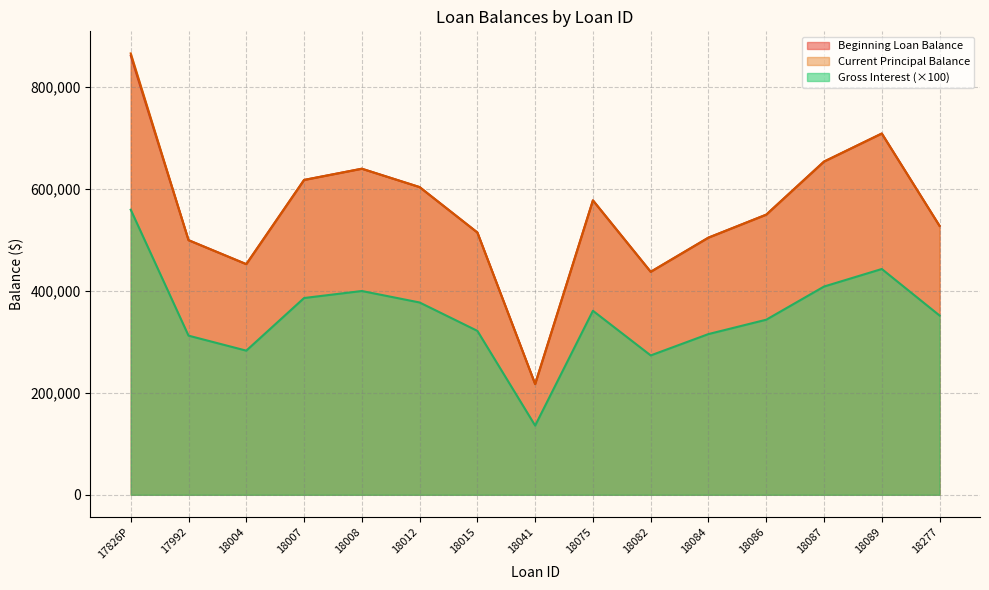

Reading left to right, what are all the values shown in this chart?

Beginning Loan Balance: 17826P=860700.0	17992=499000.0	18004=452000.0	18007=617000.0	18008=639000.0	18012=603000.0	18015=514000.0	18041=217000.0	18075=577000.0	18082=437000.0	18084=503989.9	18086=549000.0	18087=653000.0	18089=708000.0	18277=527000.0
Current Principal Balance: 17826P=865000.0	17992=499000.0	18004=452000.0	18007=617000.0	18008=639000.0	18012=603000.0	18015=514000.0	18041=217000.0	18075=577000.0	18082=437000.0	18084=503989.9	18086=549000.0	18087=653000.0	18089=708000.0	18277=527000.0
Gross Interest: 17826P=558646.0	17992=311875.0	18004=282500.0	18007=385625.0	18008=399375.0	18012=376875.0	18015=321250.0	18041=135625.0	18075=360625.0	18082=273125.0	18084=314993.0	18086=343125.0	18087=408125.0	18089=442500.0	18277=351334.0